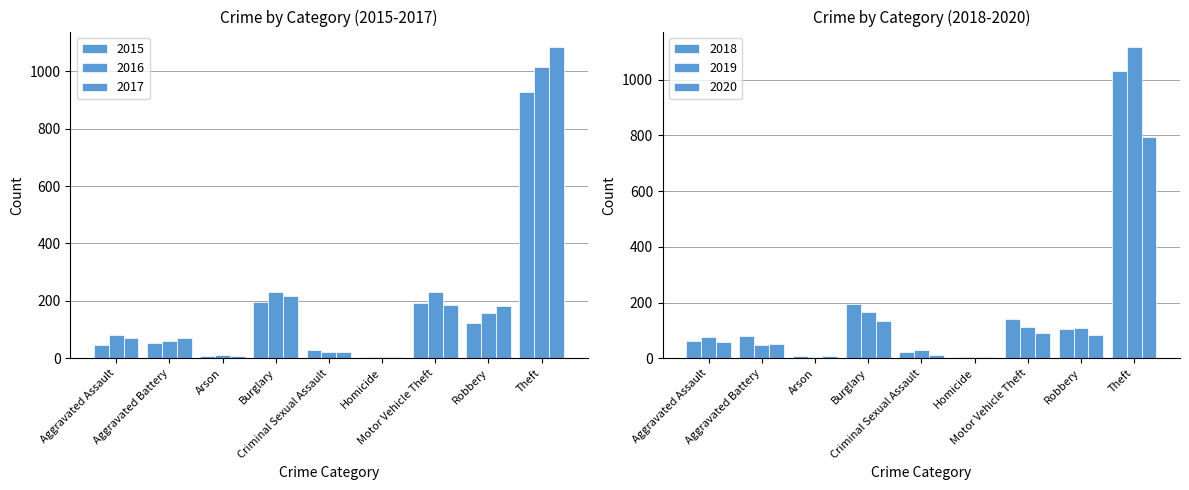

Reading left to right, what are all the values shown in this chart?

2015: Aggravated Assault=47	Aggravated Battery=52	Arson=8	Burglary=196	Criminal Sexual Assault=28	Homicide=5	Motor Vehicle Theft=192	Robbery=123	Theft=929
2016: Aggravated Assault=81	Aggravated Battery=61	Arson=12	Burglary=230	Criminal Sexual Assault=22	Homicide=4	Motor Vehicle Theft=230	Robbery=156	Theft=1014
2017: Aggravated Assault=69	Aggravated Battery=69	Arson=7	Burglary=218	Criminal Sexual Assault=21	Homicide=4	Motor Vehicle Theft=187	Robbery=183	Theft=1084
2018: Aggravated Assault=61	Aggravated Battery=79	Arson=7	Burglary=195	Criminal Sexual Assault=24	Homicide=4	Motor Vehicle Theft=142	Robbery=106	Theft=1031
2019: Aggravated Assault=75	Aggravated Battery=49	Arson=5	Burglary=165	Criminal Sexual Assault=29	Homicide=4	Motor Vehicle Theft=112	Robbery=108	Theft=1117
2020: Aggravated Assault=57	Aggravated Battery=50	Arson=7	Burglary=134	Criminal Sexual Assault=13	Homicide=5	Motor Vehicle Theft=91	Robbery=82	Theft=796